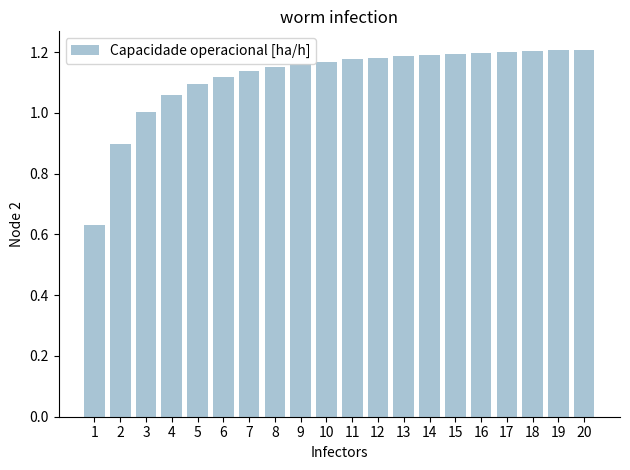

The chart shows a value of 1.6 at 19. True or false?

False